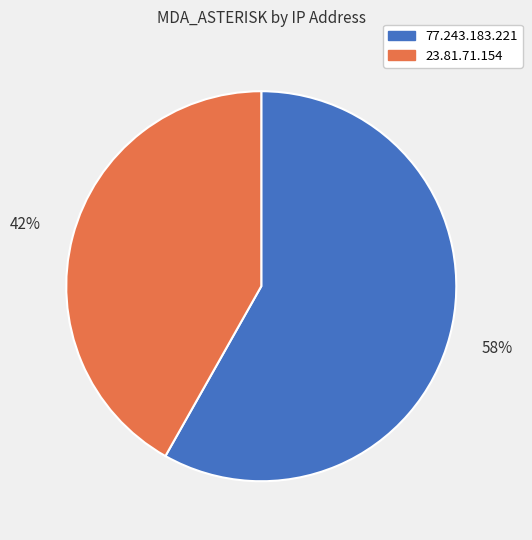

To the nearest percent, what percentage of the pie is 77.243.183.221?

58%